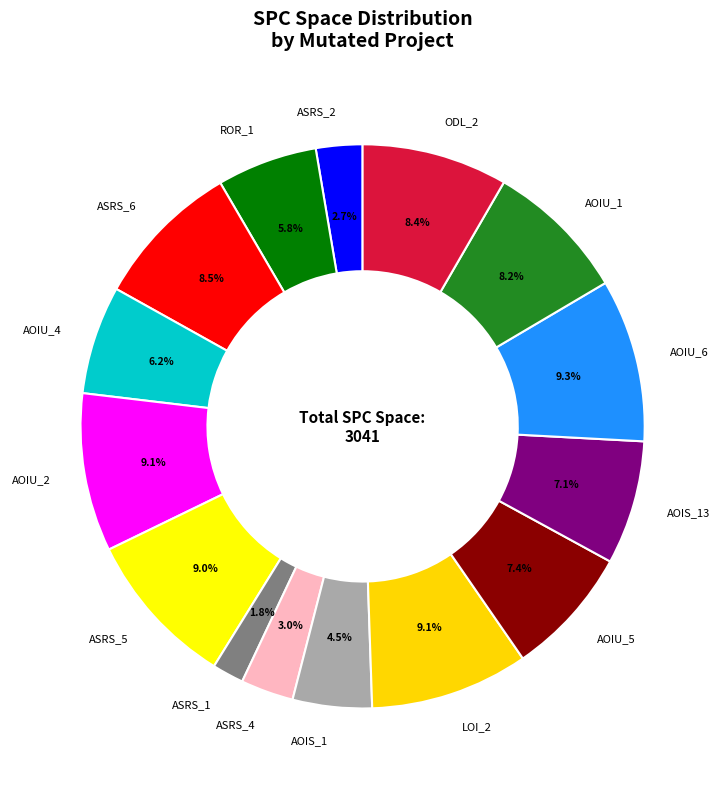

Do AOIS_1 and ASRS_1 together represent more than half of the pie?

No